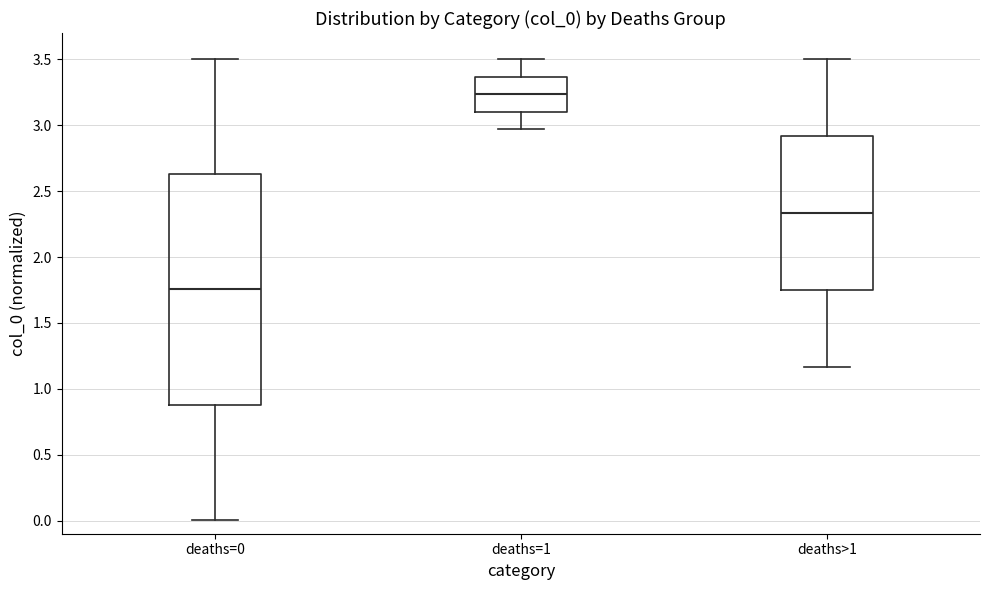

Reading left to right, read every box against the y-axis: the position of its median line, the range the box covers, and the ends of its whiskers. The values are not printed on the chart, so give them approximately, as read against the axis.

deaths=0: median 1.75, box 0.90 to 2.65, whiskers 0.00 to 3.50
deaths=1: median 3.25, box 3.10 to 3.35, whiskers 2.95 to 3.50
deaths>1: median 2.35, box 1.75 to 2.90, whiskers 1.15 to 3.50